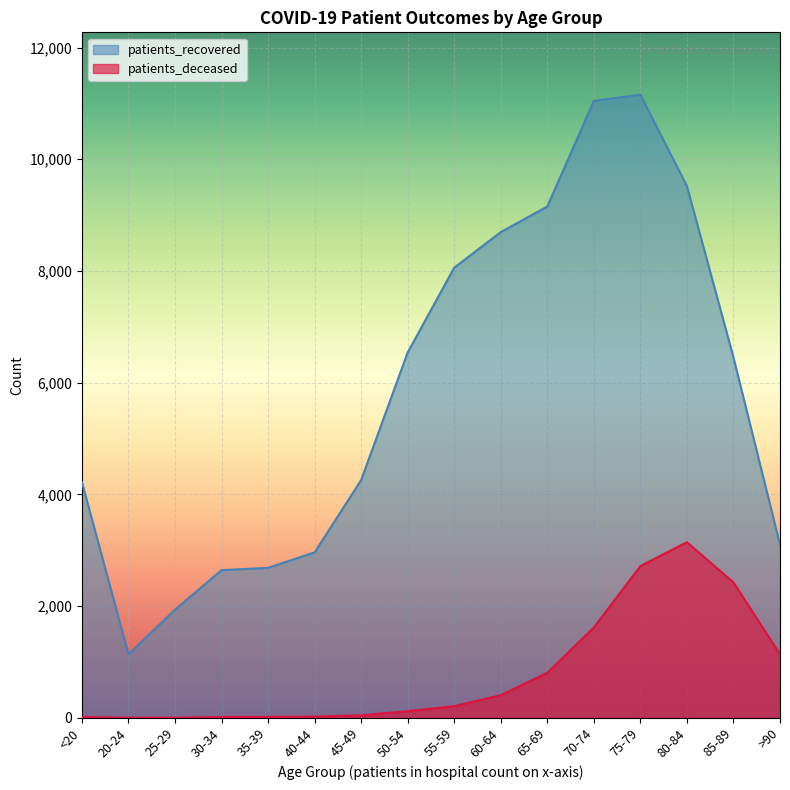

How many lines are shown in the chart?

2